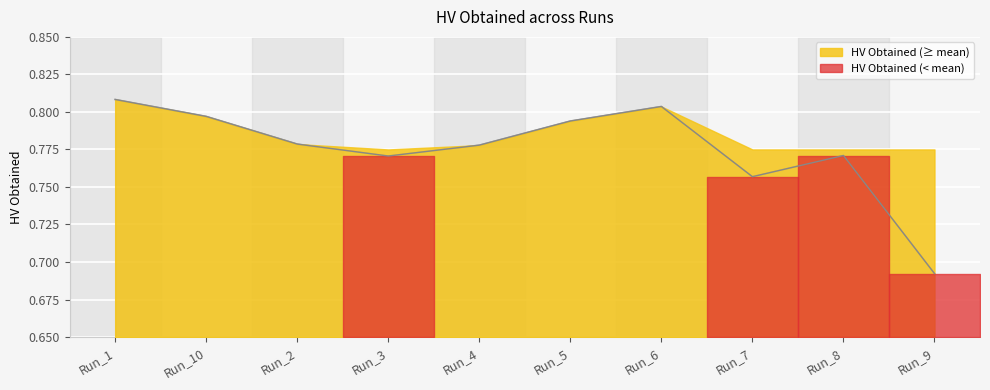

Is it true that the value at Run_10 is 0.8?

True